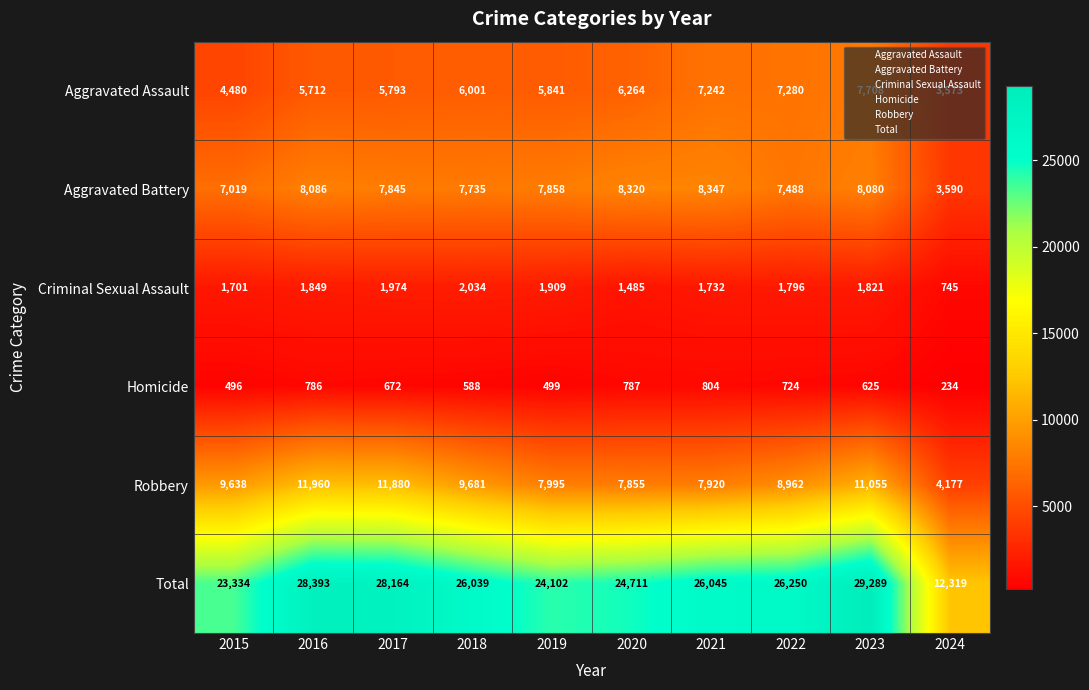

What is the total value across all series at 2023?

58578